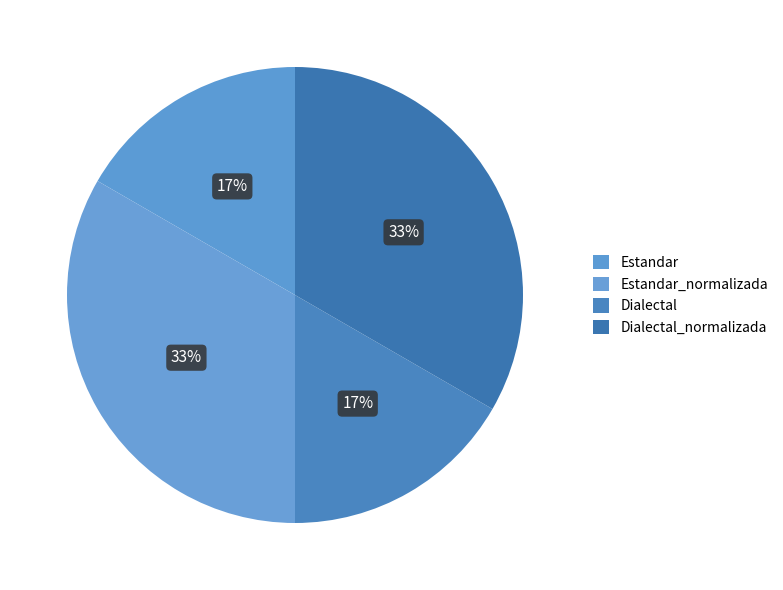

Which category has the biggest portion of the pie?

Estandar_normalizada